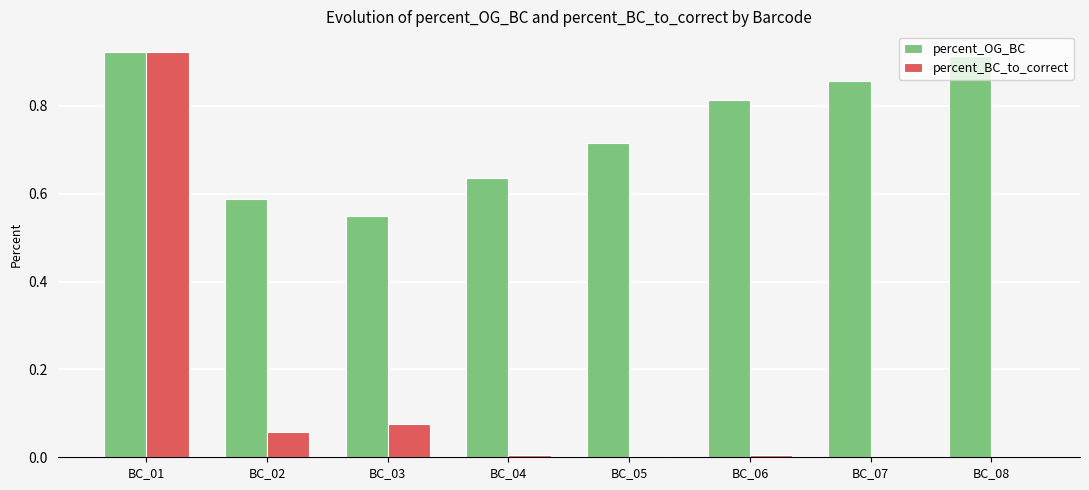

How many percent_OG_BC values are between 0 and 1?

8